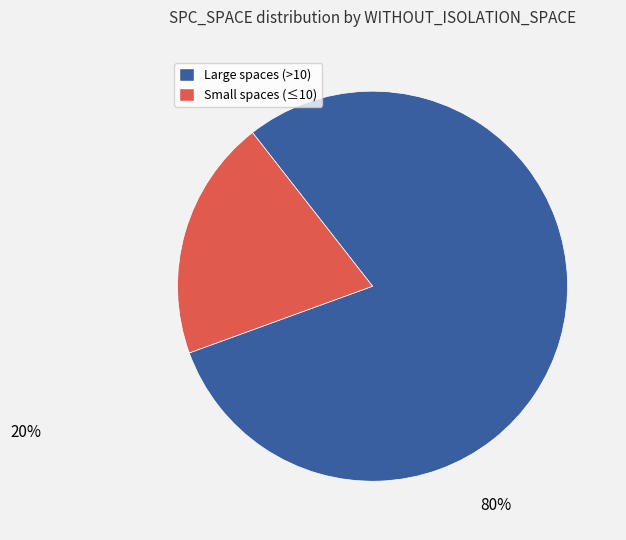

What is the largest slice in the pie chart?

Large spaces (>10)